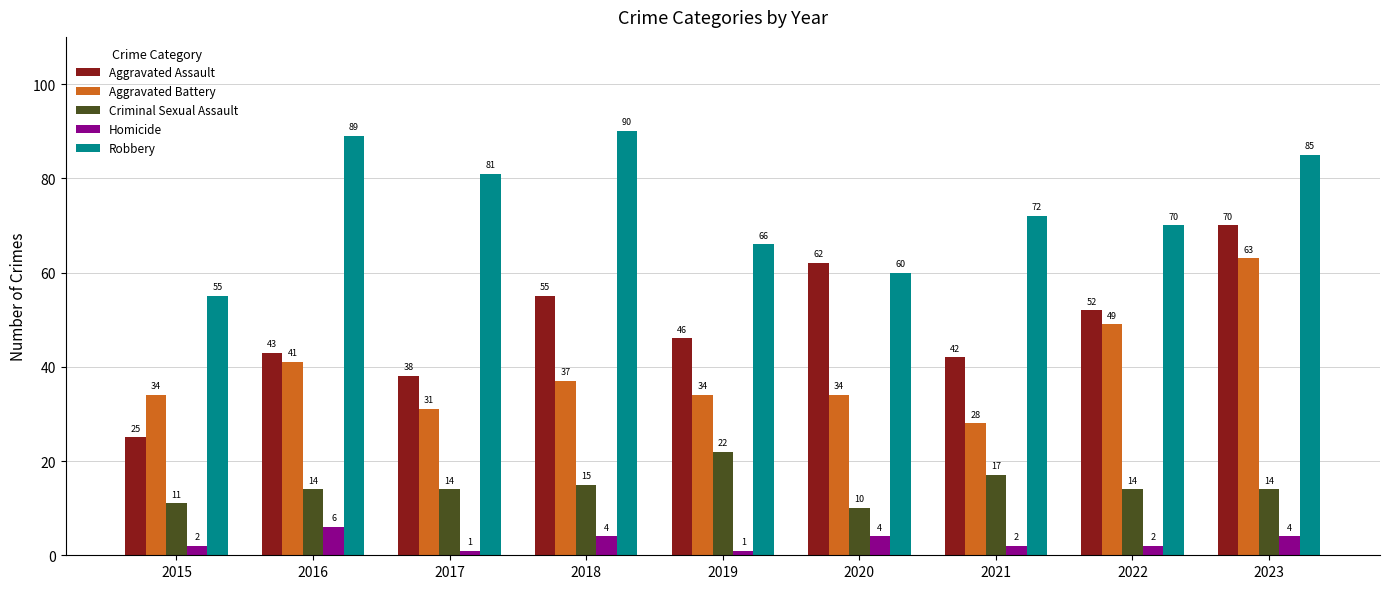

Rank the series by their maximum value, from lowest to highest.

Homicide, Criminal Sexual Assault, Aggravated Battery, Aggravated Assault, Robbery